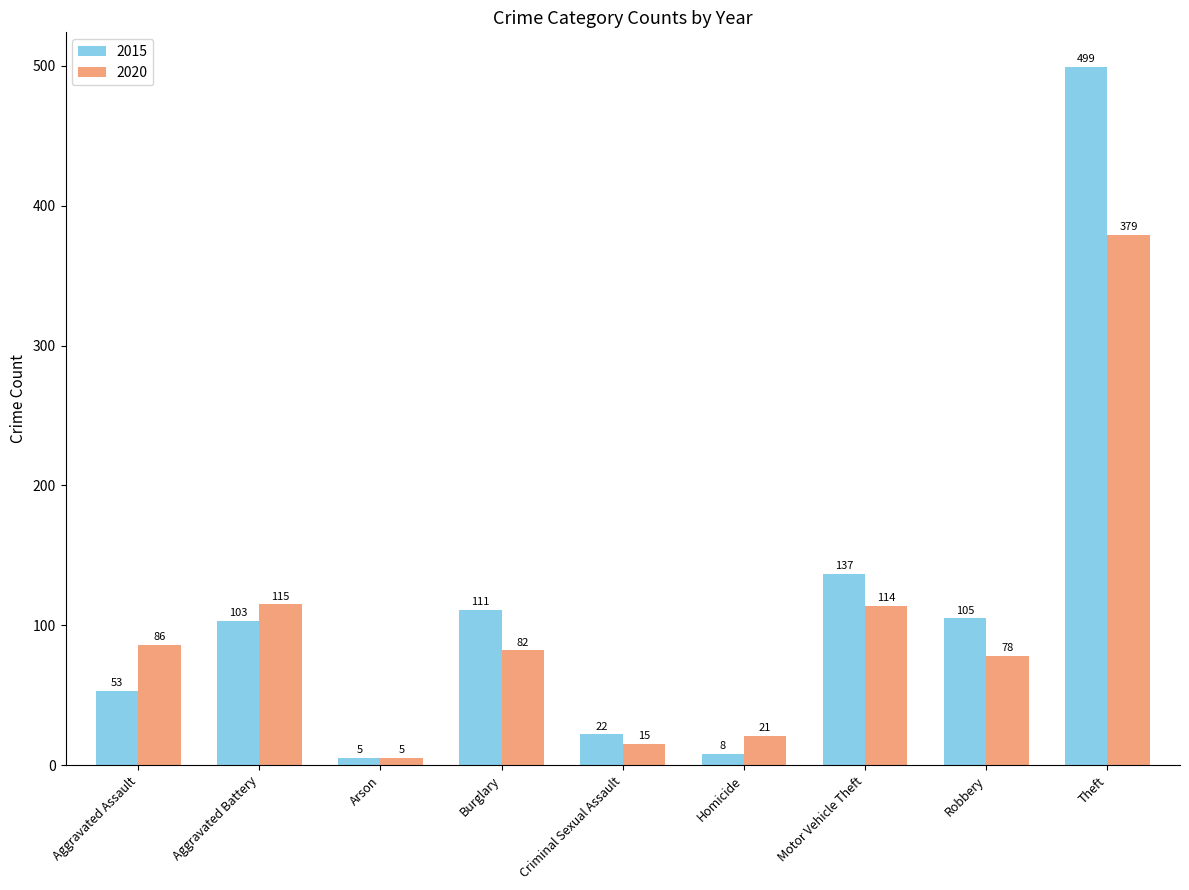

At which label does 2020 reach its peak?

Theft